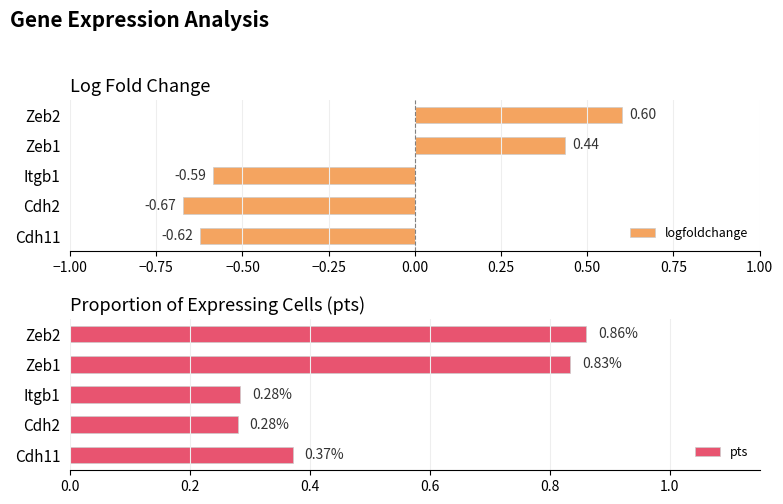

How many values in logfoldchange are above zero?

2